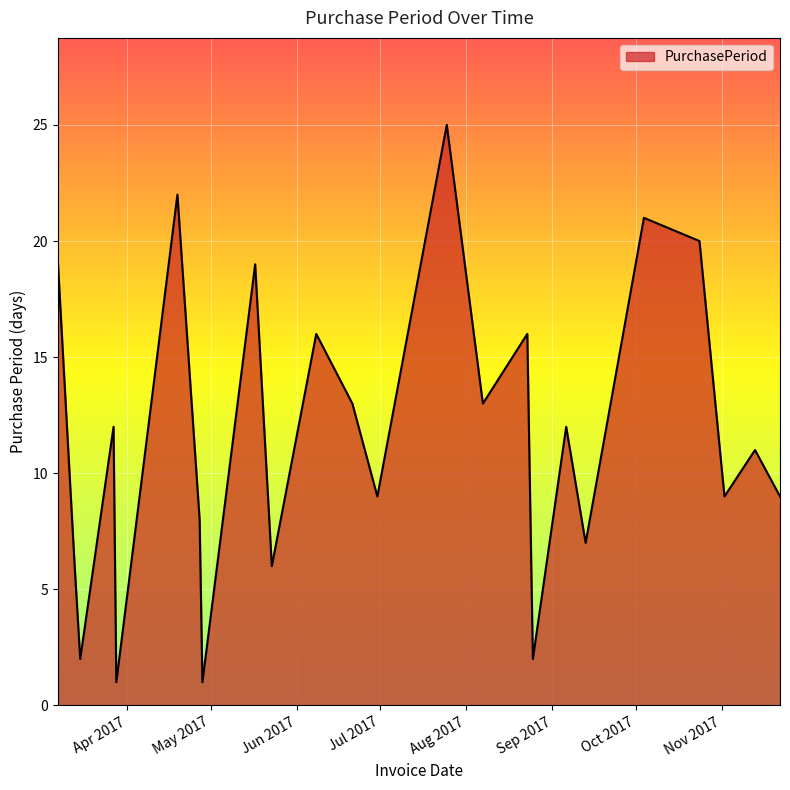

How many distinct data groups are displayed?

1